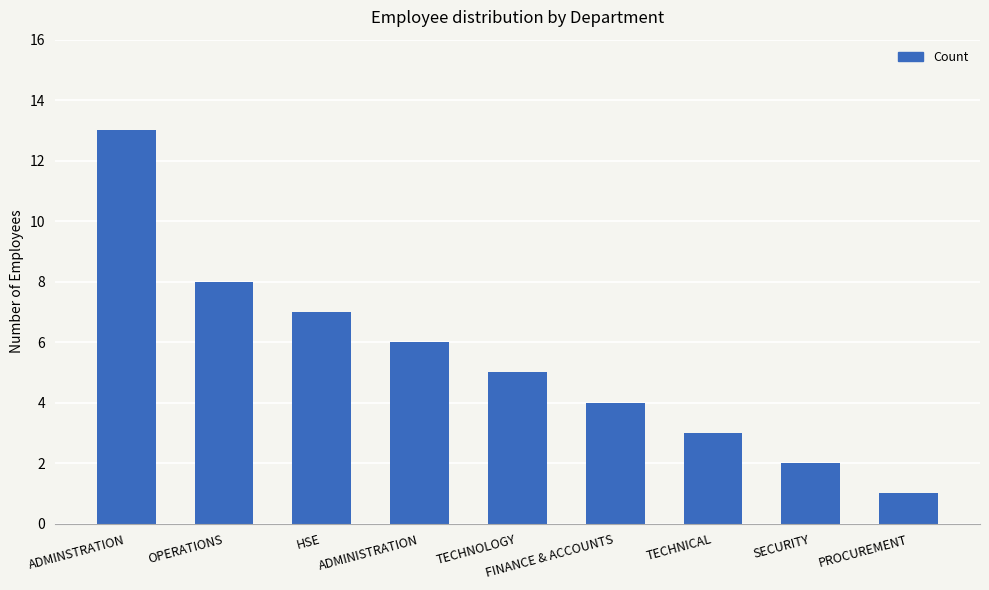

The chart shows a value of 7 at HSE. True or false?

True